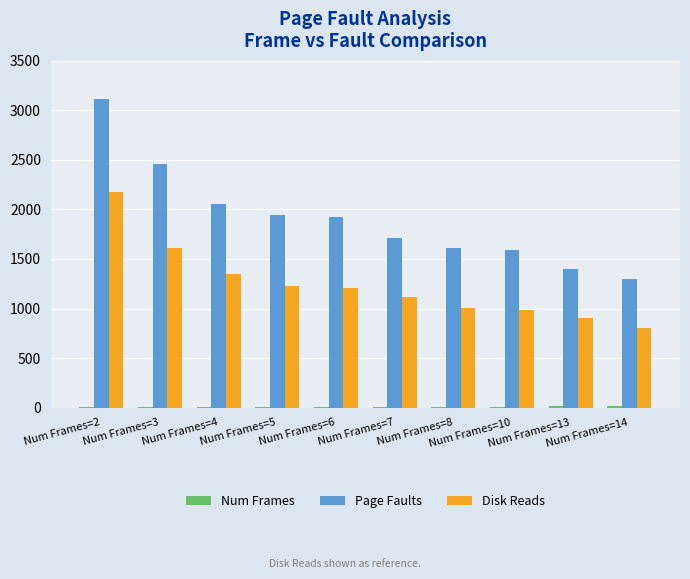

Which series has the largest total across all categories?

Page Faults